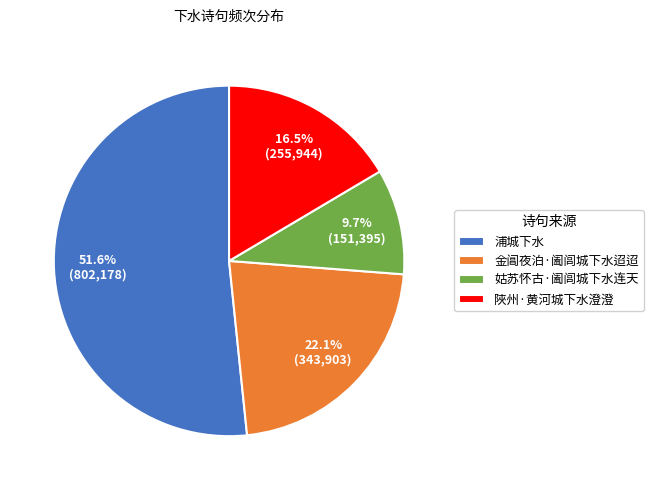

To the nearest percent, what is the combined percentage of 浦城下水 and 金阊夜泊·阖闾城下水迢迢?

74%